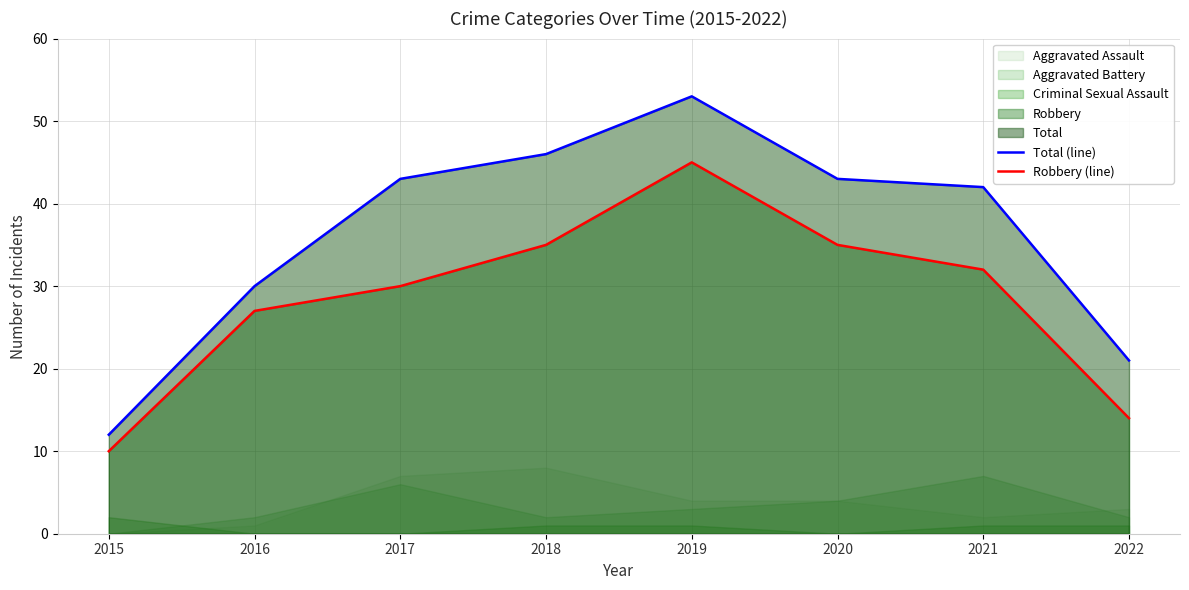

Which category has the lowest value in the Robbery (line) series?

2015